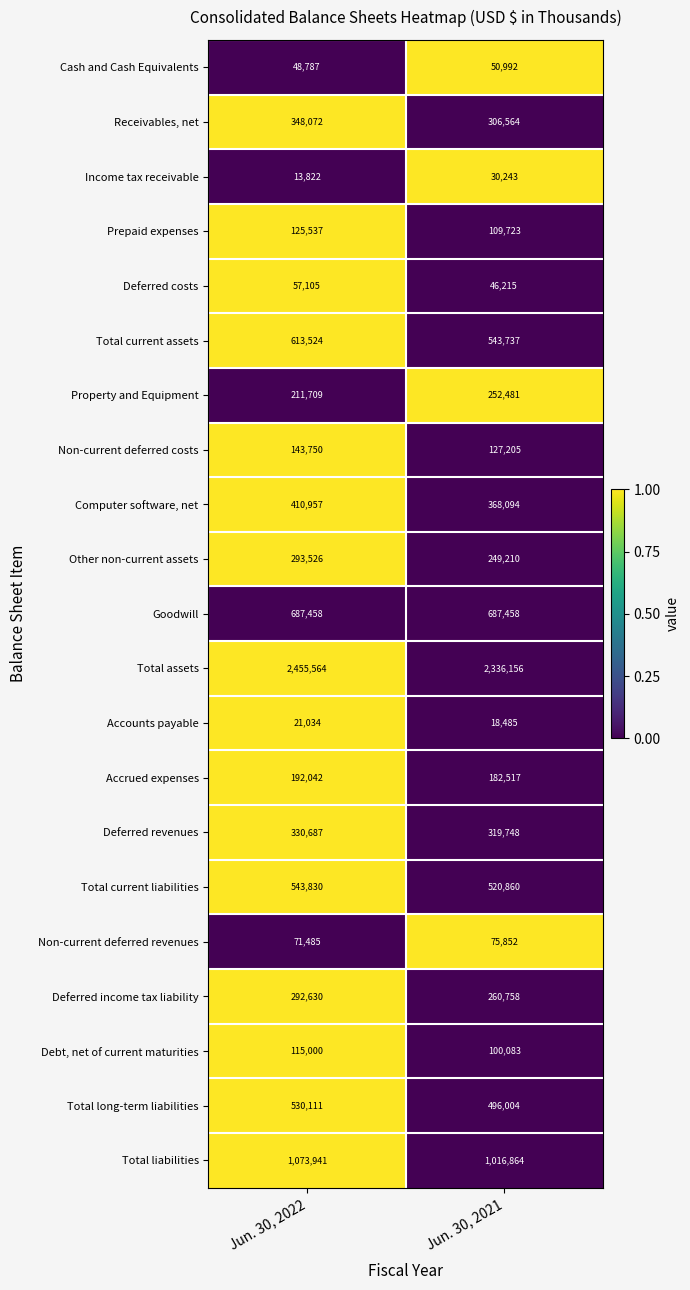

What is the difference between the highest and lowest values at Jun. 30, 2022?

2441742